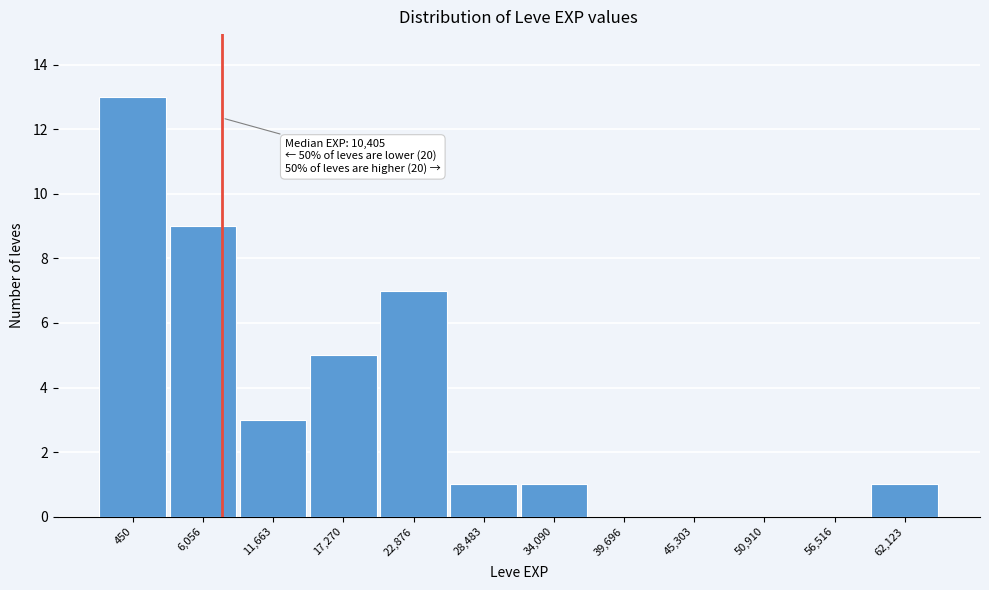

Reading left to right, list all the values displayed in this chart.

450=13	6,056=9	11,663=3	17,270=5	22,876=7	28,483=1	34,090=1	39,696=0	45,303=0	50,910=0	56,516=0	62,123=1